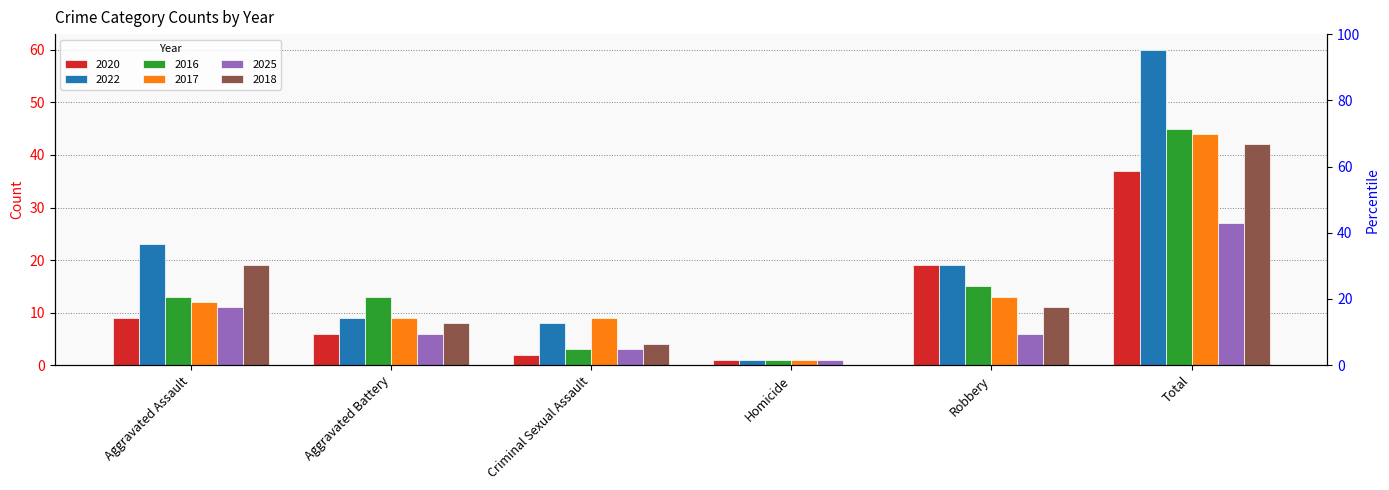

How many distinct data groups are displayed?

6